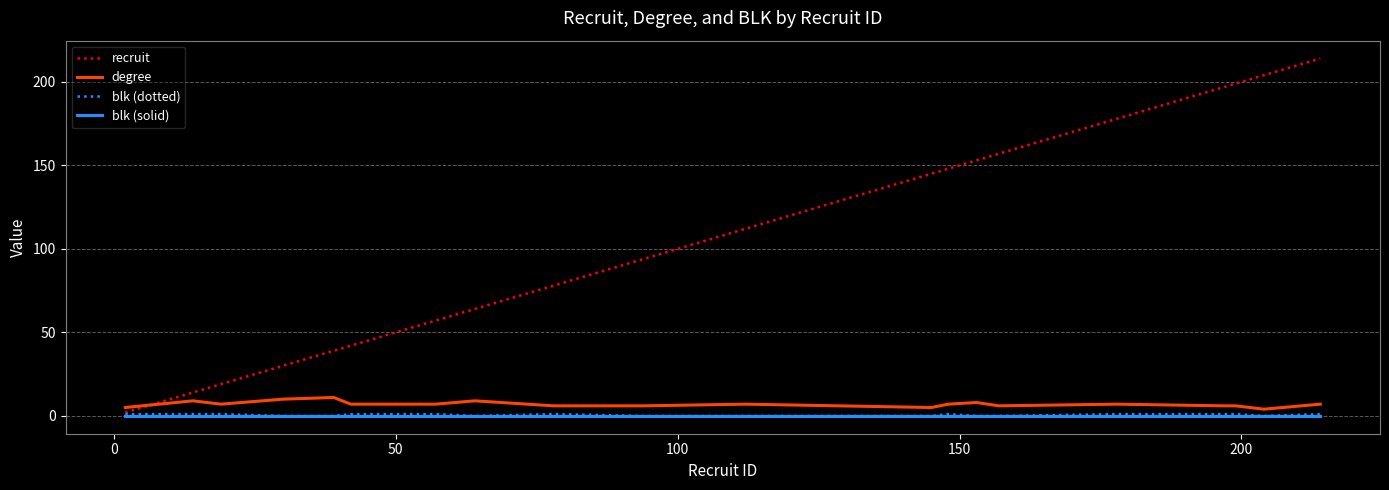

True or false: recruit has more than 0 interior local peaks.

False